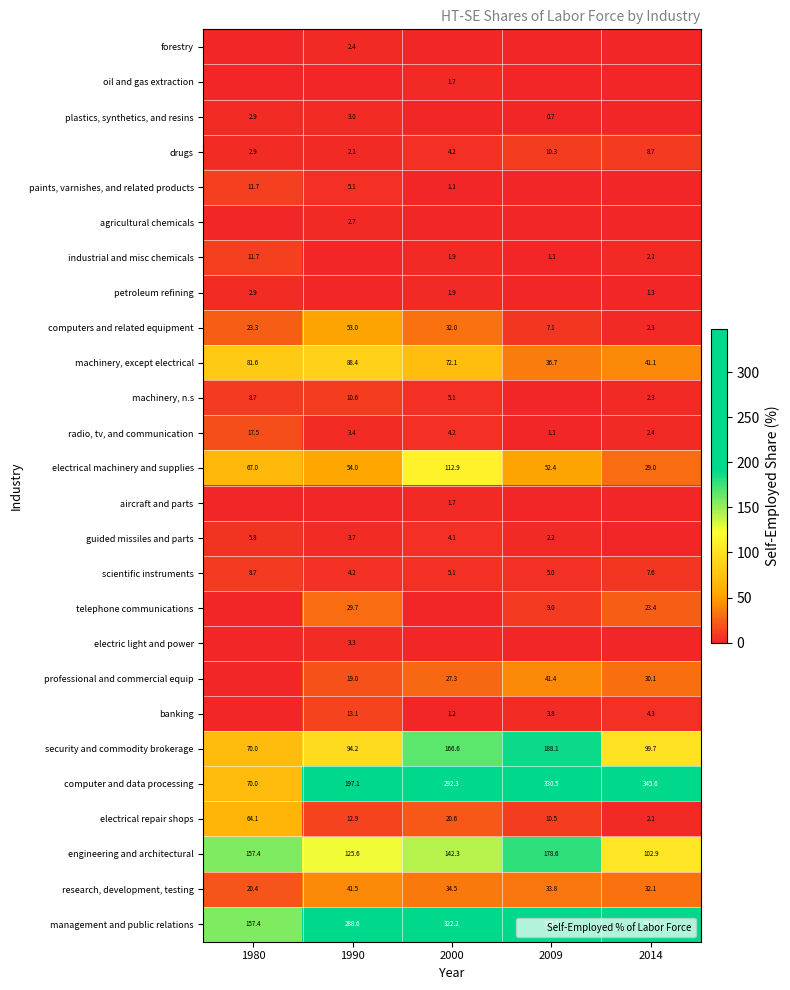

At which category is the sum across all series the highest?

2009